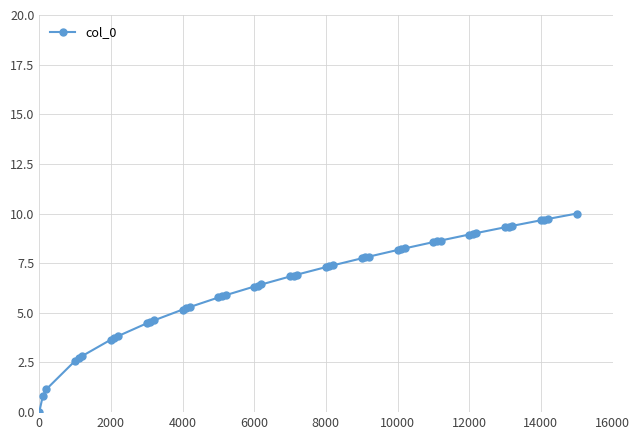

What is the sum of all values?

297.8